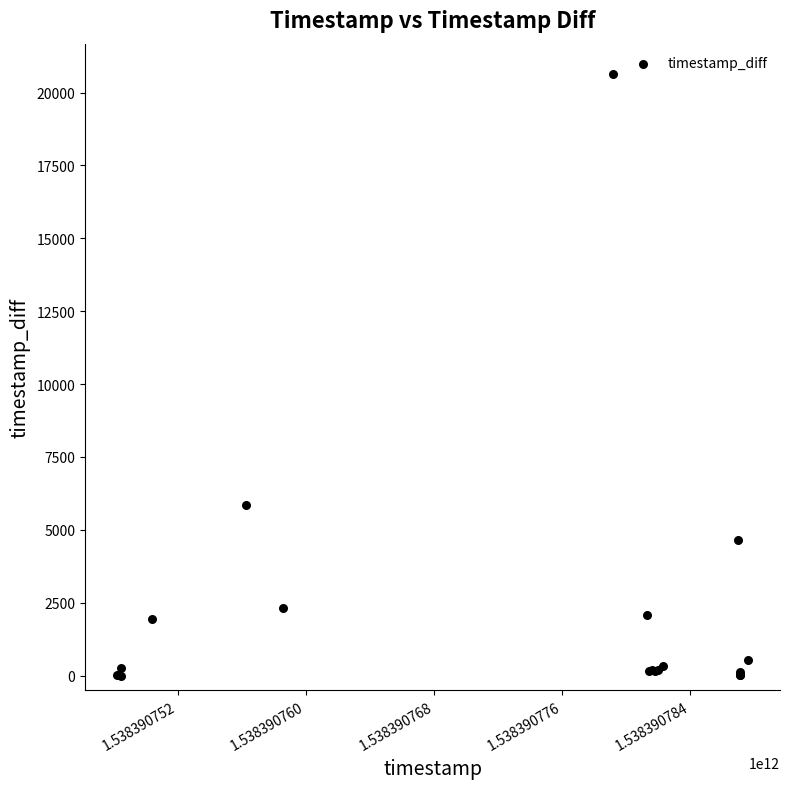

What Y value in the scatter plot is closest to 10323?

5849